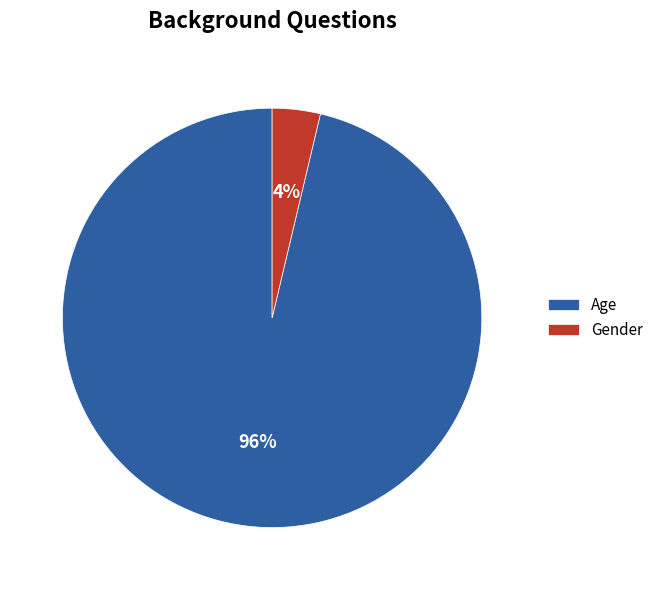

To the nearest percent, what percentage of the pie is Gender?

4%